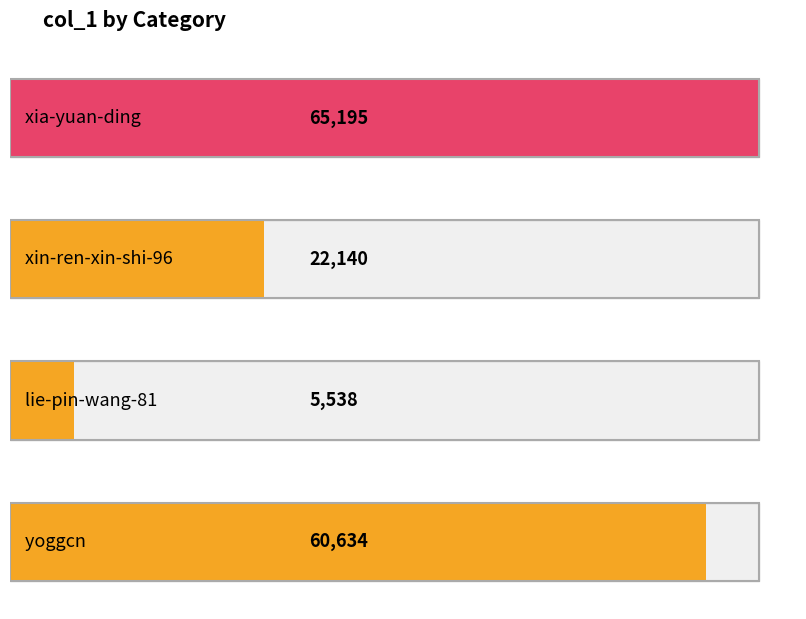

Which category has the highest value across all series?

xia-yuan-ding